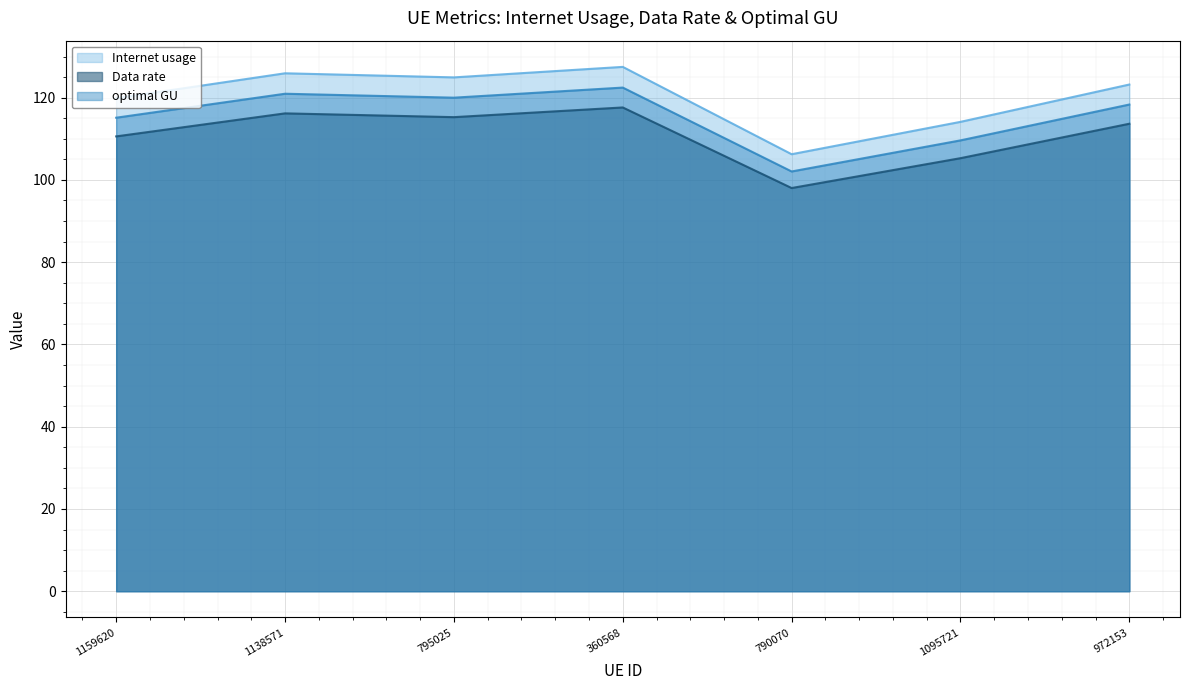

At which category does Internet usage reach its first local peak?

1138571